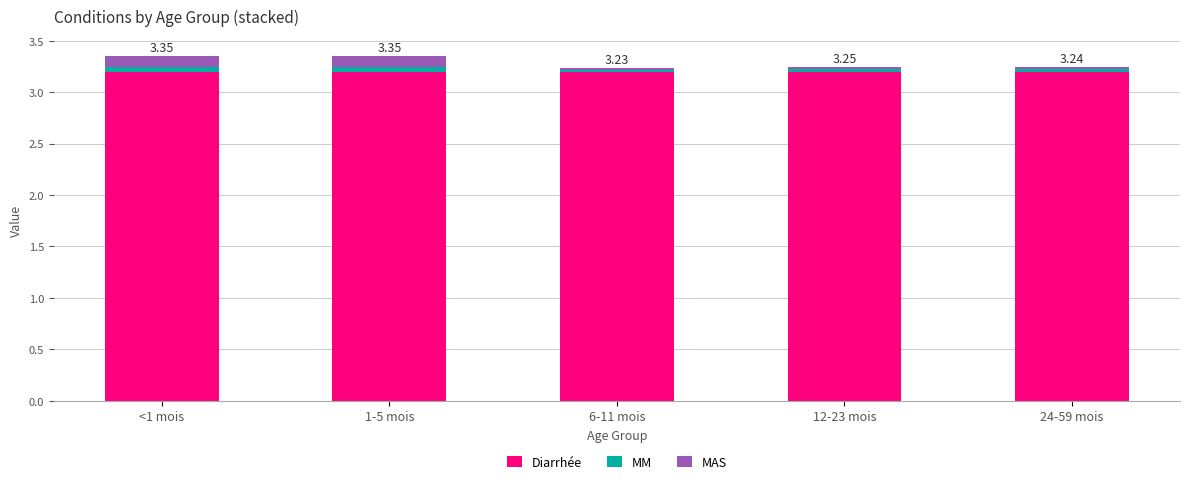

What is the average value of the Diarrhée series?

3.2